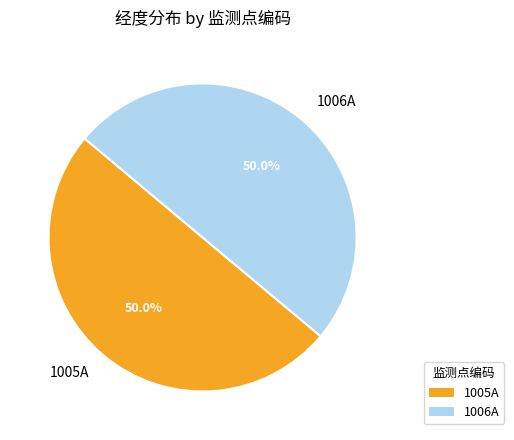

What percentage is NOT represented by 1006A?

50.0%